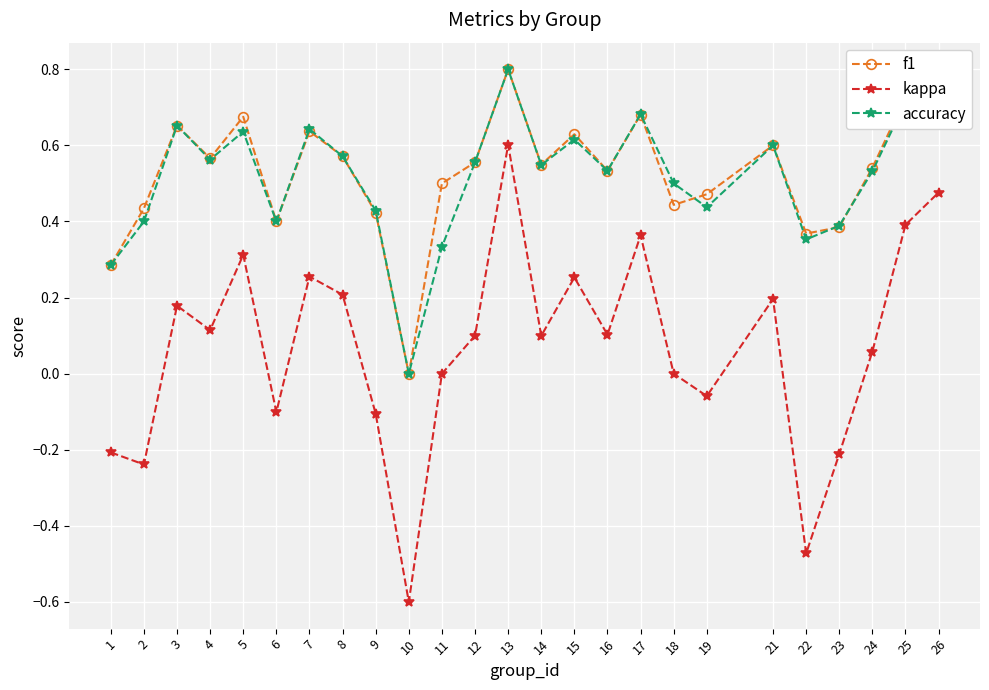

True or false: f1 and kappa intersect in this chart.

False